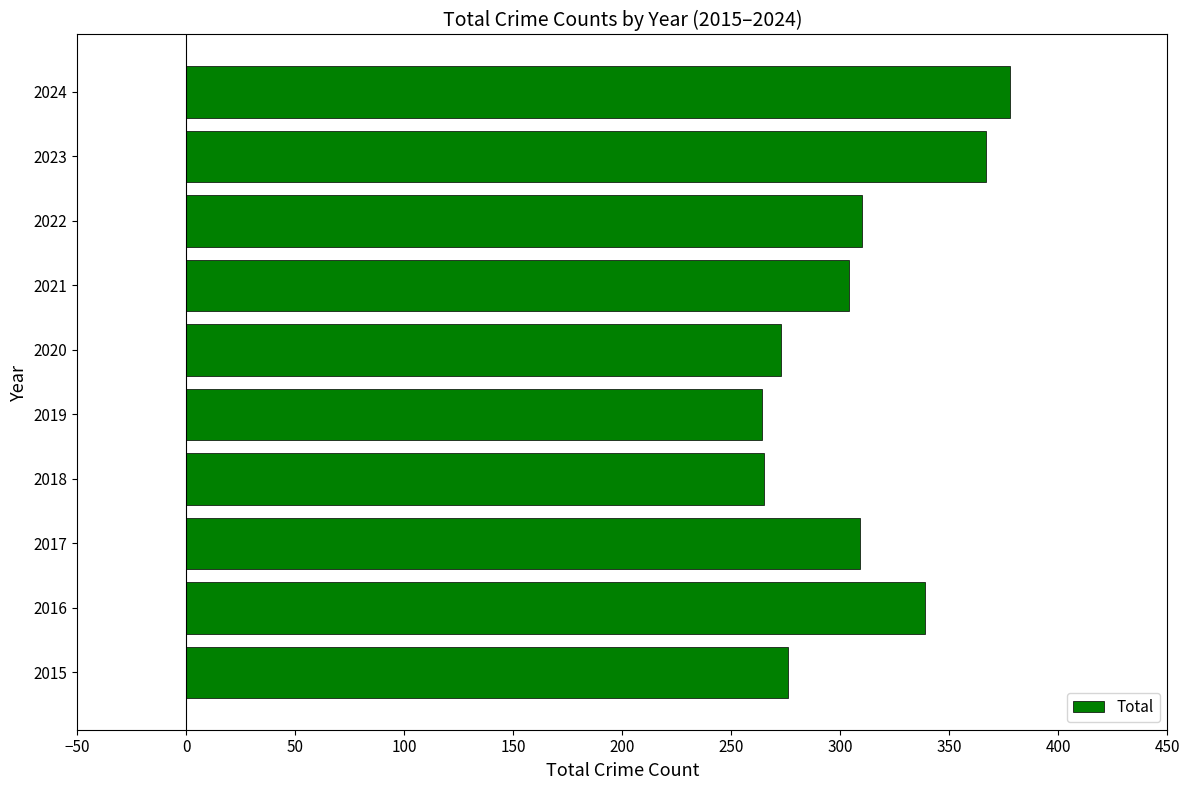

What is the sum of the values at 2020 and 2023?

640